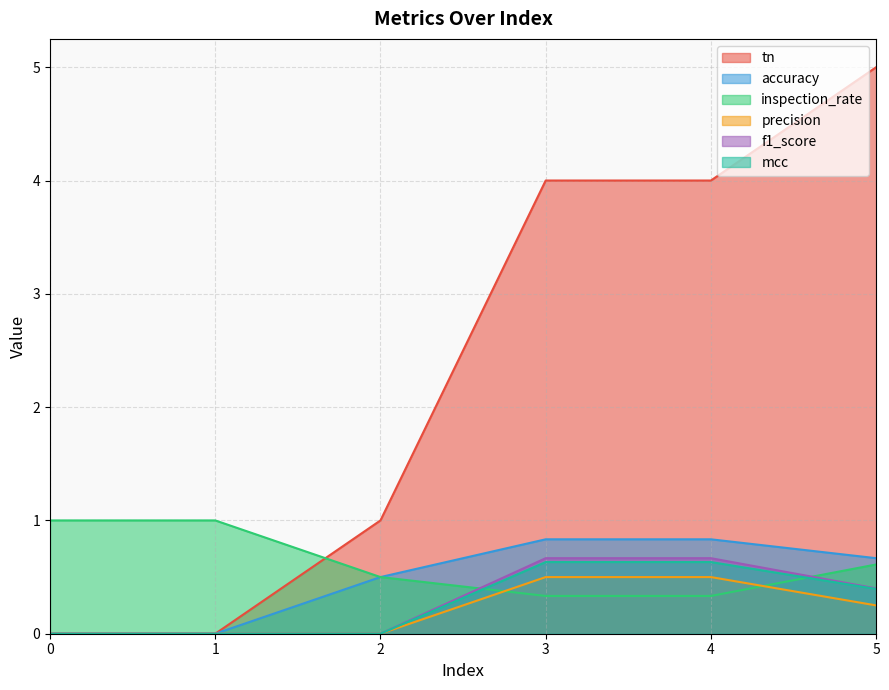

What is the spread (max minus min) of values at 5?

4.8